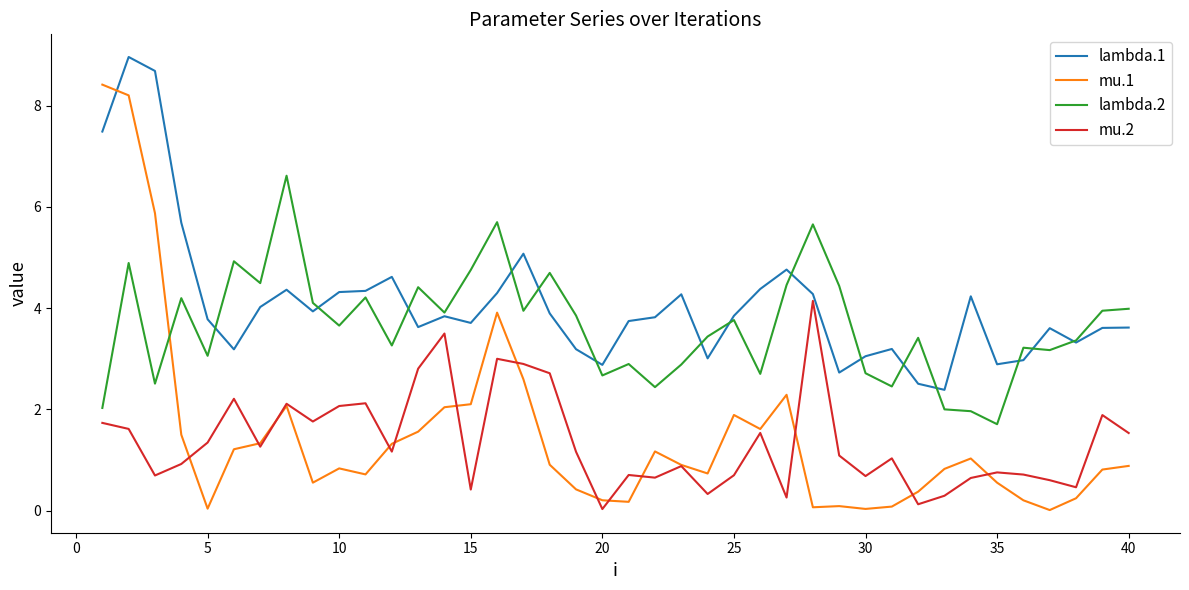

Which series has the largest range (max minus min)?

mu.1